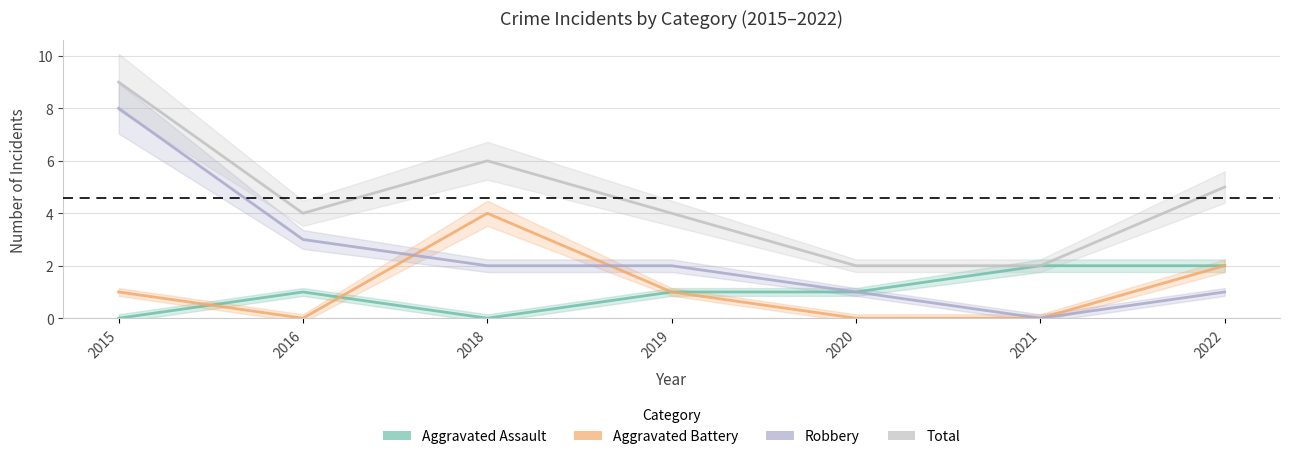

The Aggravated Battery series shows 1 at 2019. True or false?

True